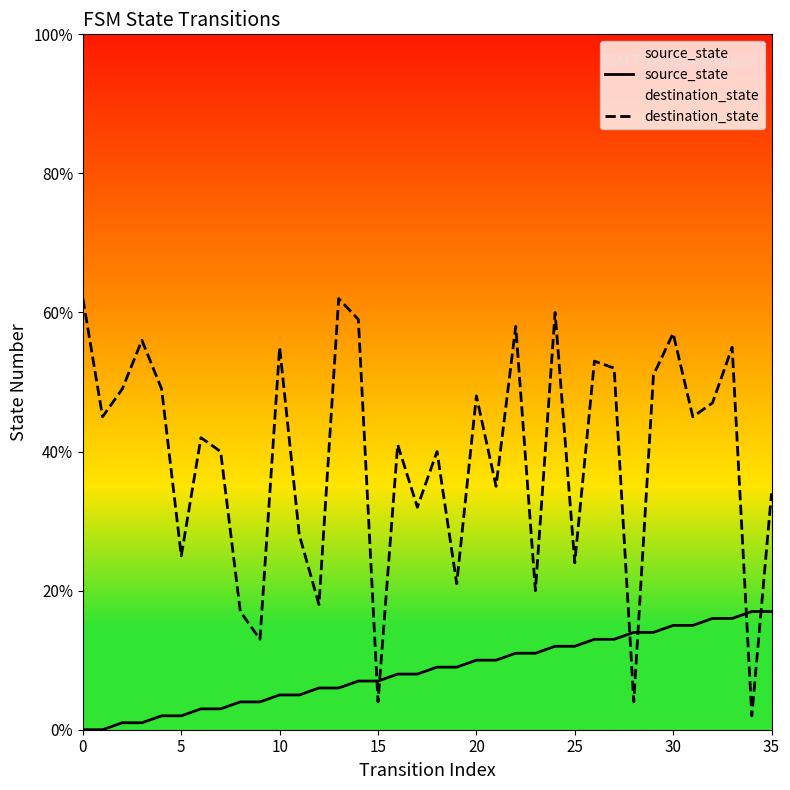

Between 26 and 27, which series saw the biggest shift?

destination_state